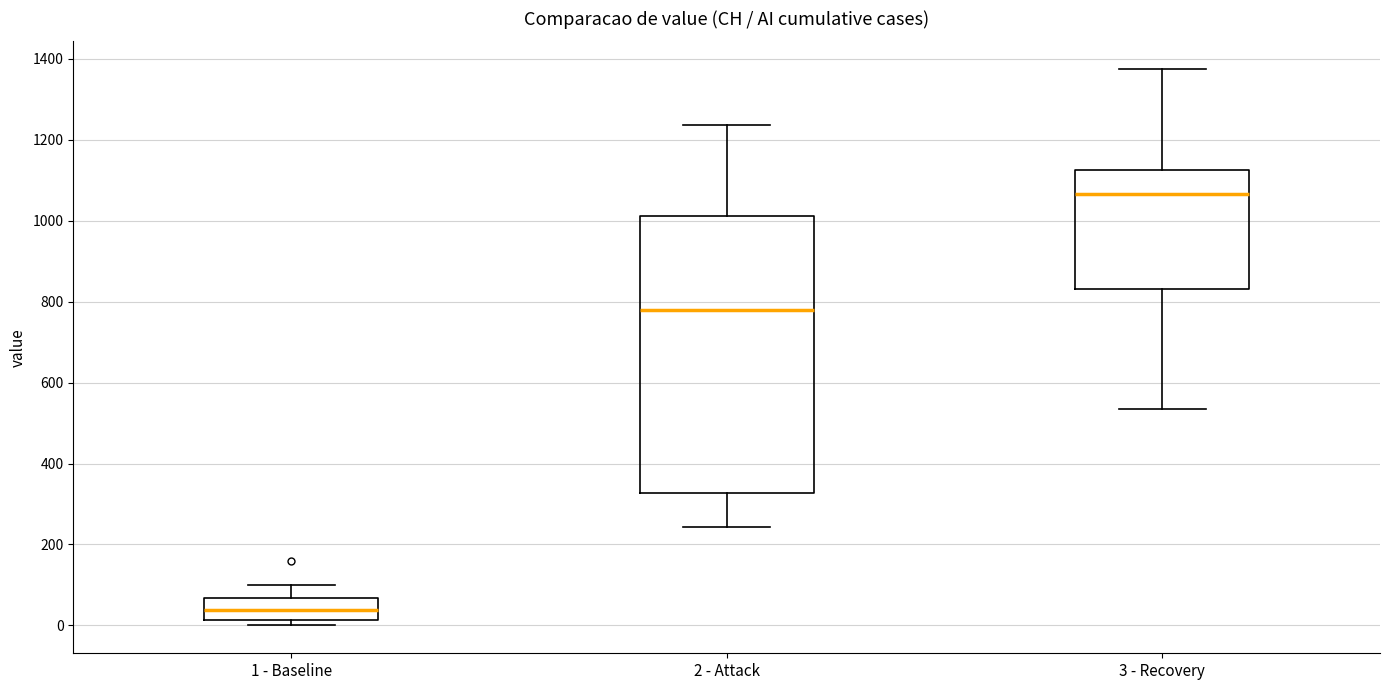

Which box is the tallest, from its lower edge to its upper edge?

2 - Attack